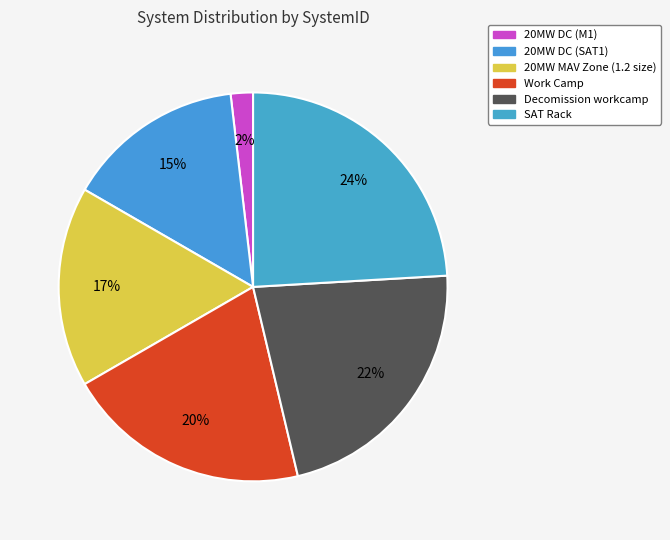

To the nearest percent, what is the combined percentage of SAT Rack and Work Camp?

44%